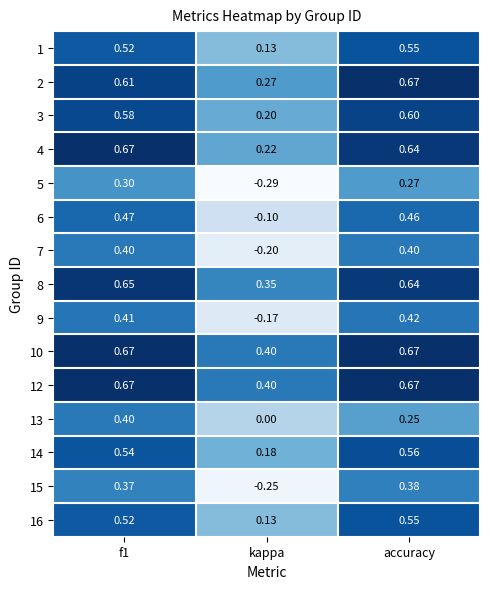

At which category does the chart reach its minimum across all series?

kappa